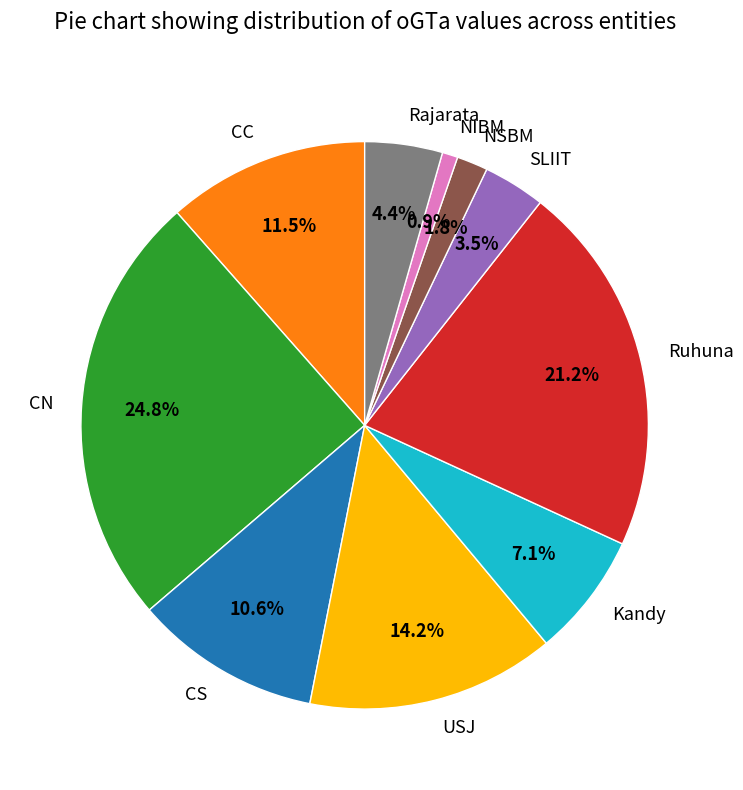

How many slices are in this pie chart?

10